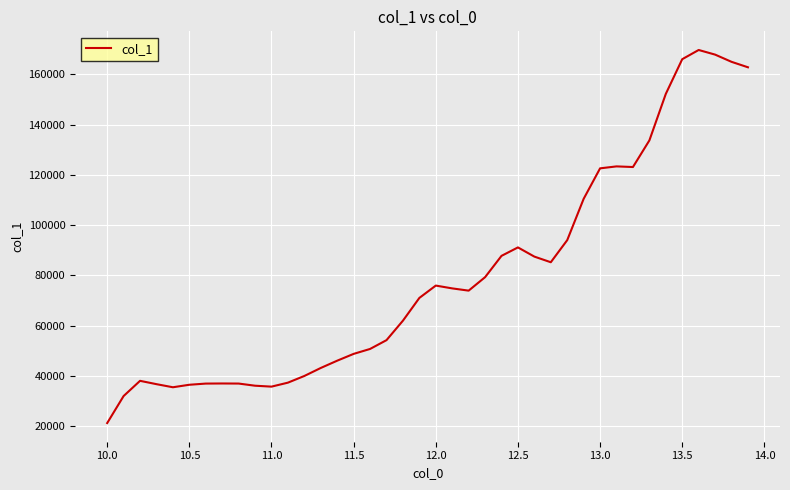

What is the maximum value shown in the chart?

169717.0